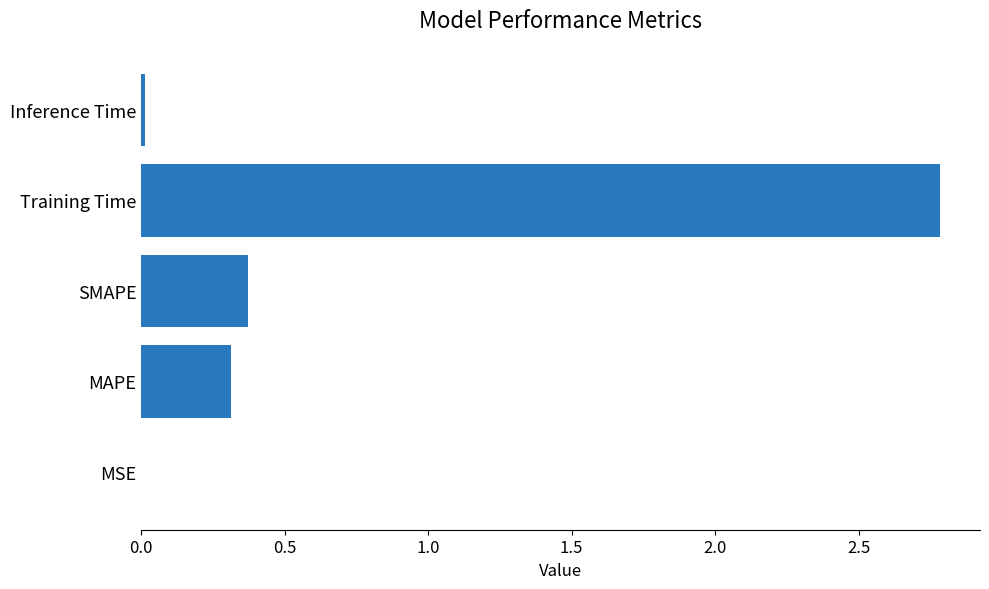

The chart shows a value of 0.0 at Inference Time. True or false?

True